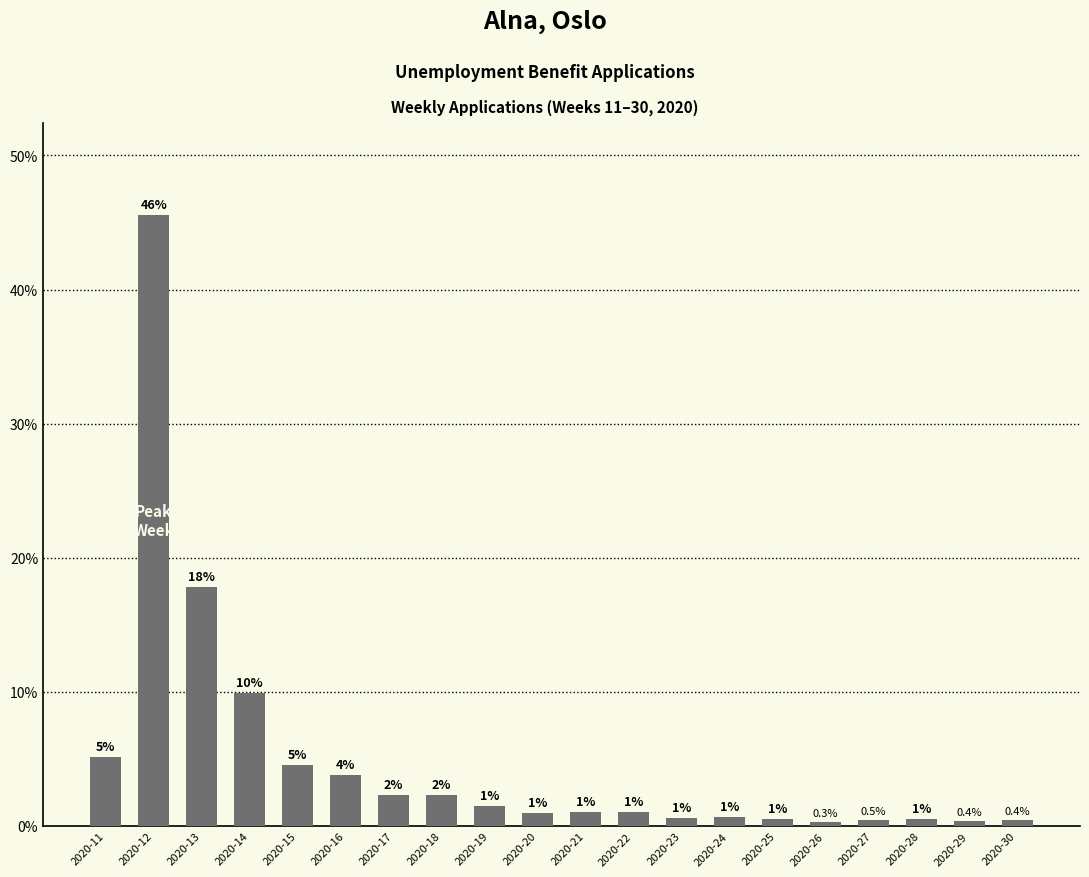

How many values are below 1?

8